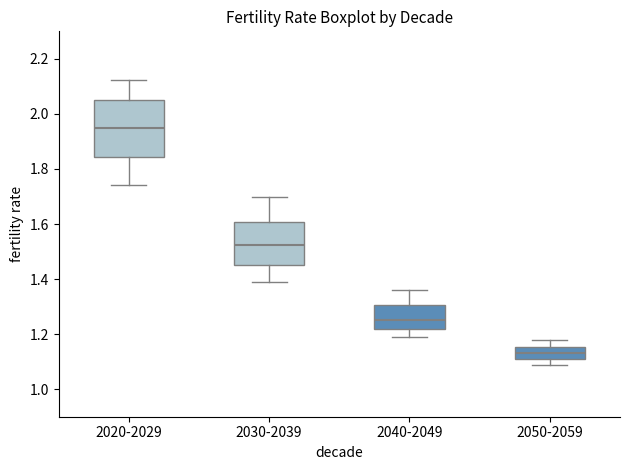

Which box has the highest median line?

2020-2029